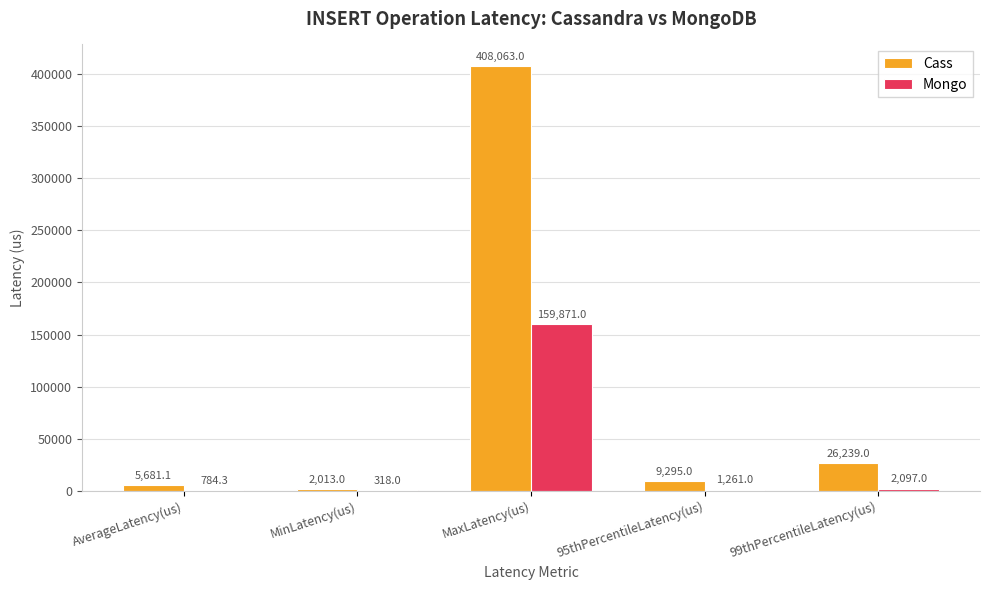

How many groups of bars are there?

5